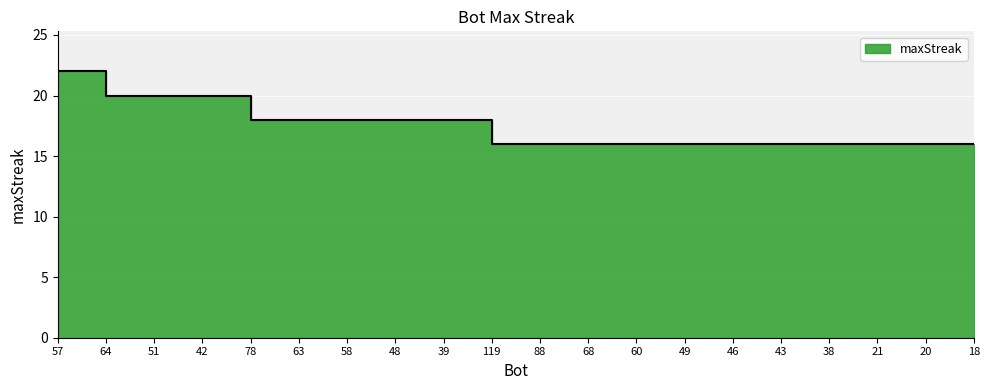

True or false: the data shows 32 at 42.

False